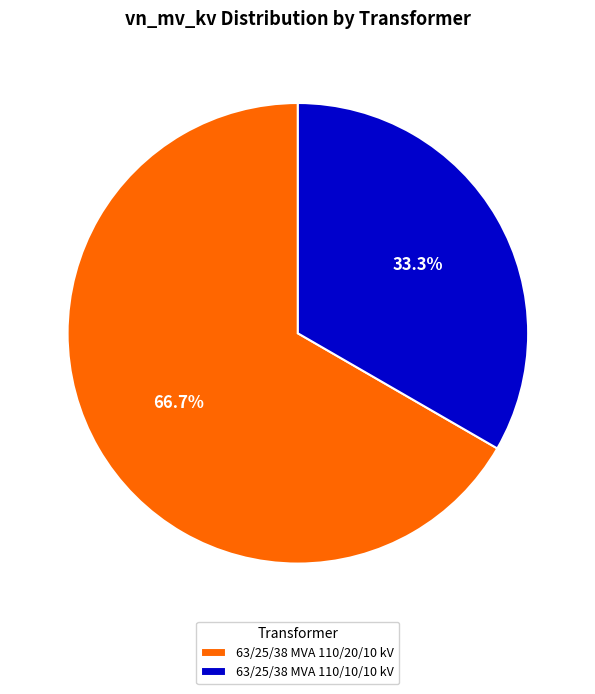

How many slices are in this pie chart?

2